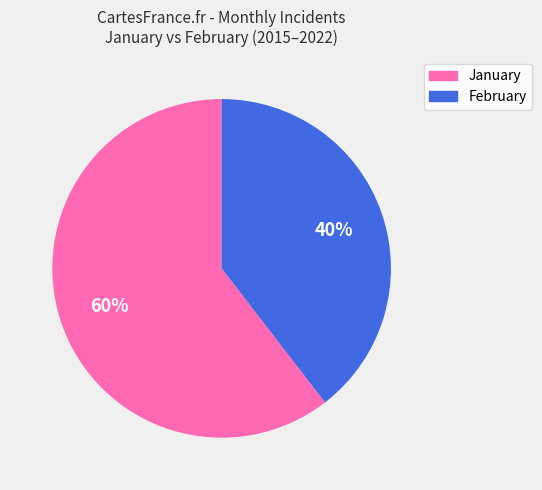

Does any single category account for the majority?

Yes